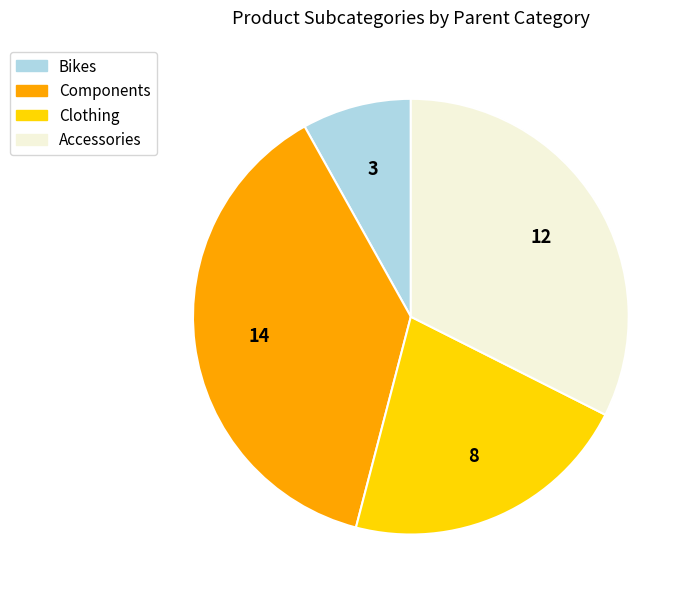

Rank the categories by value from highest to lowest.

Components, Accessories, Clothing, Bikes